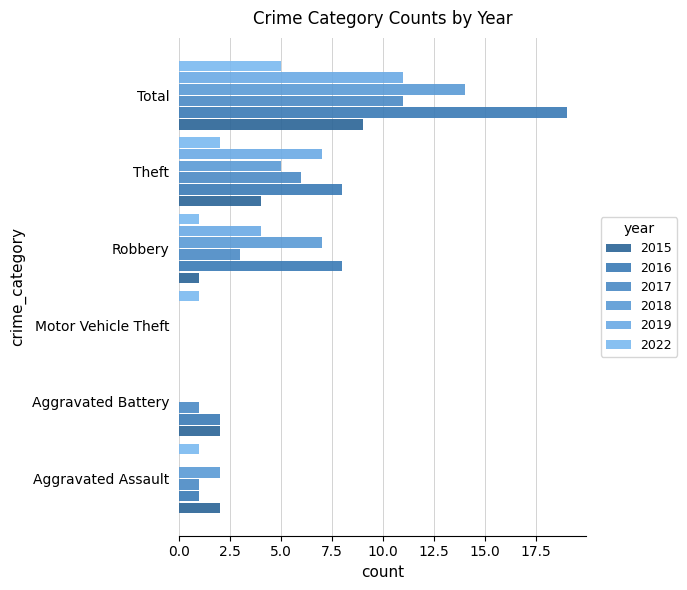

How many data points does each series have?

6